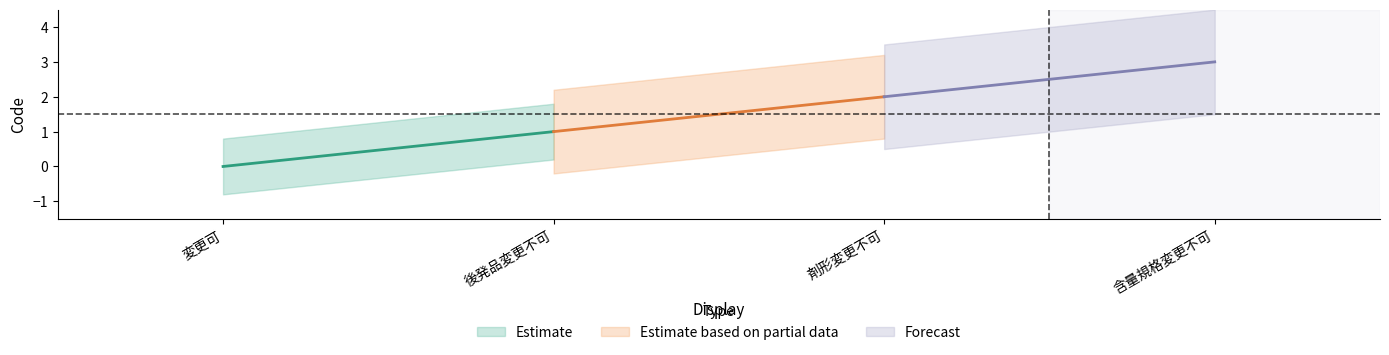

Read the value at 剤形変更不可.

2